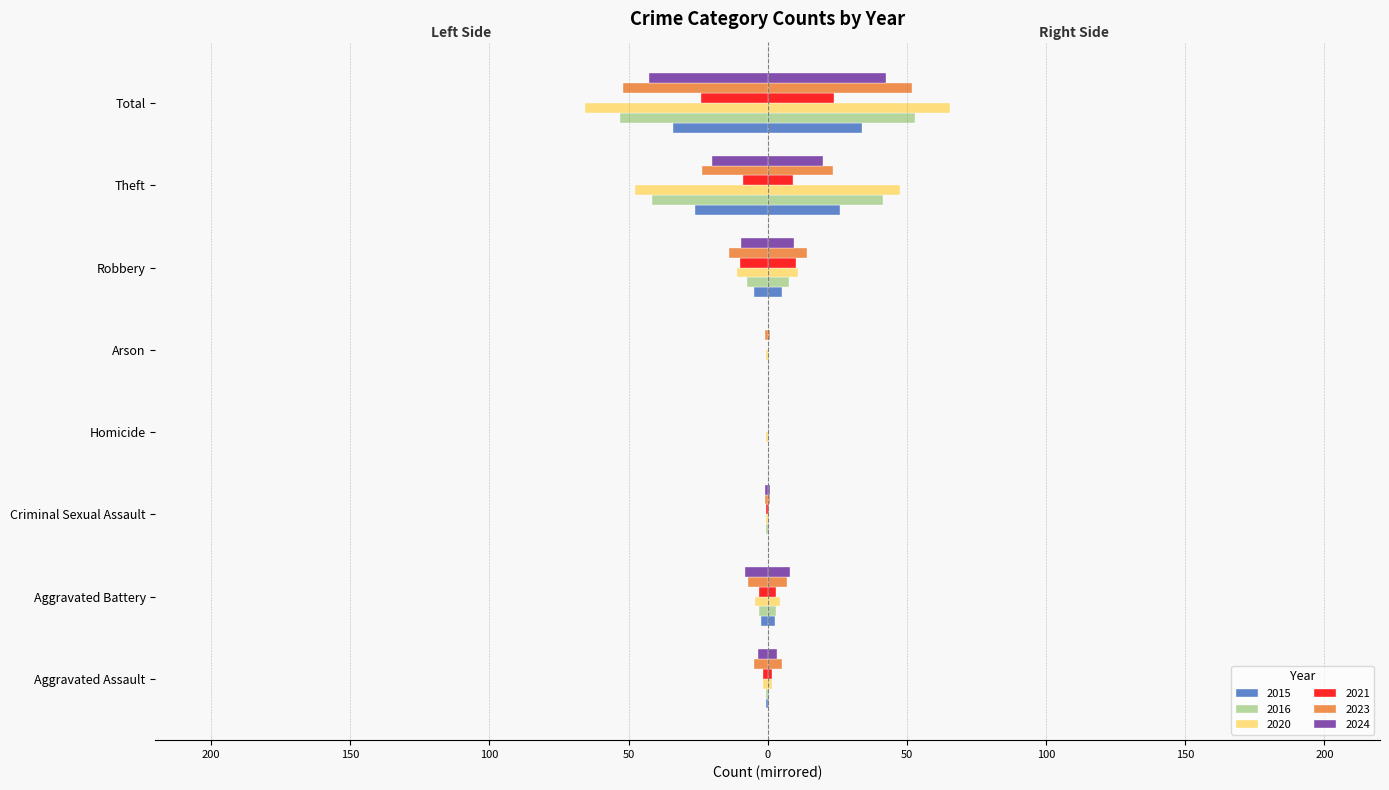

Is it true that 2015 equals 26.0 at Theft?

True